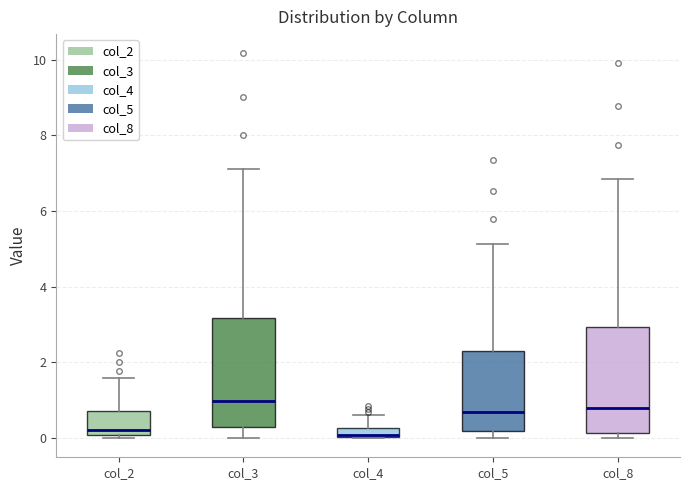

Where does the upper whisker of the box for col_4 end on the y-axis? The values are not printed on the chart, so give them approximately, as read against the axis.

0.6